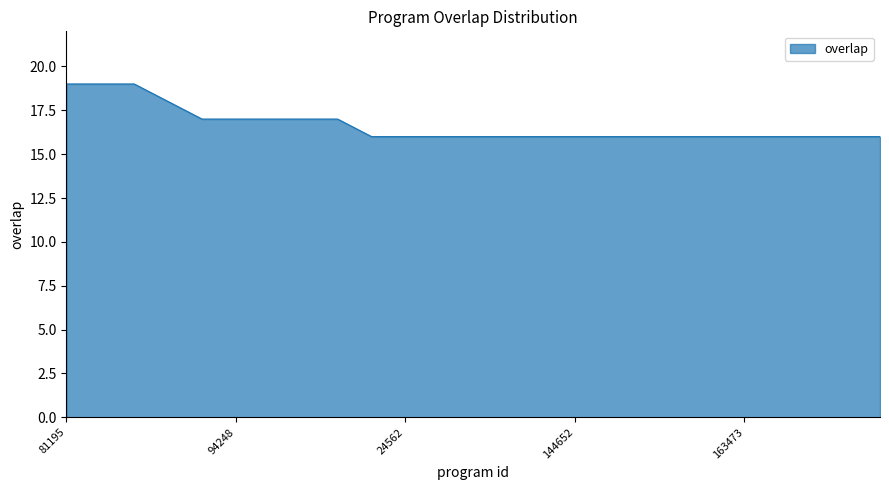

What is the difference between the maximum and minimum values?

3